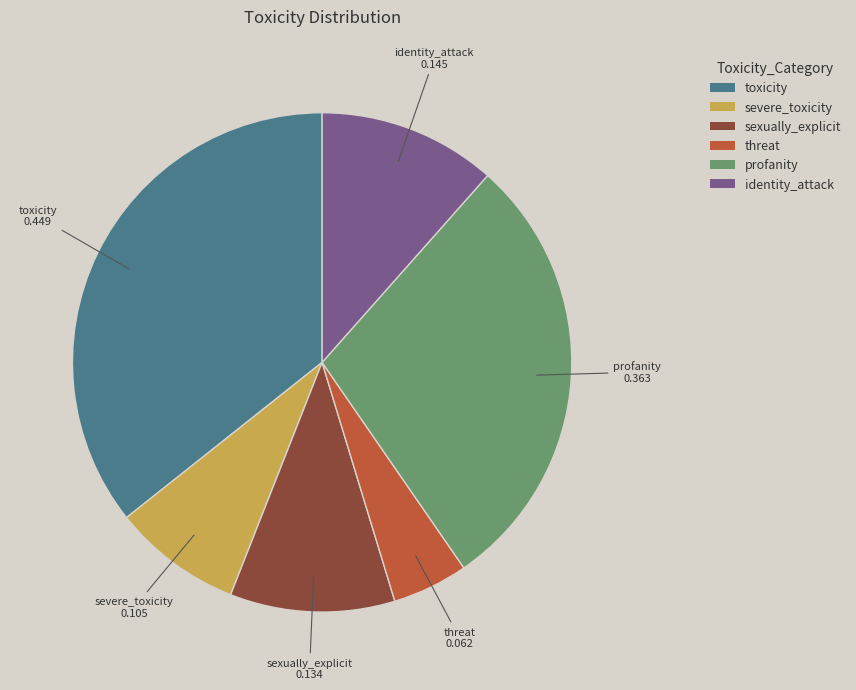

How many slices are in this pie chart?

6